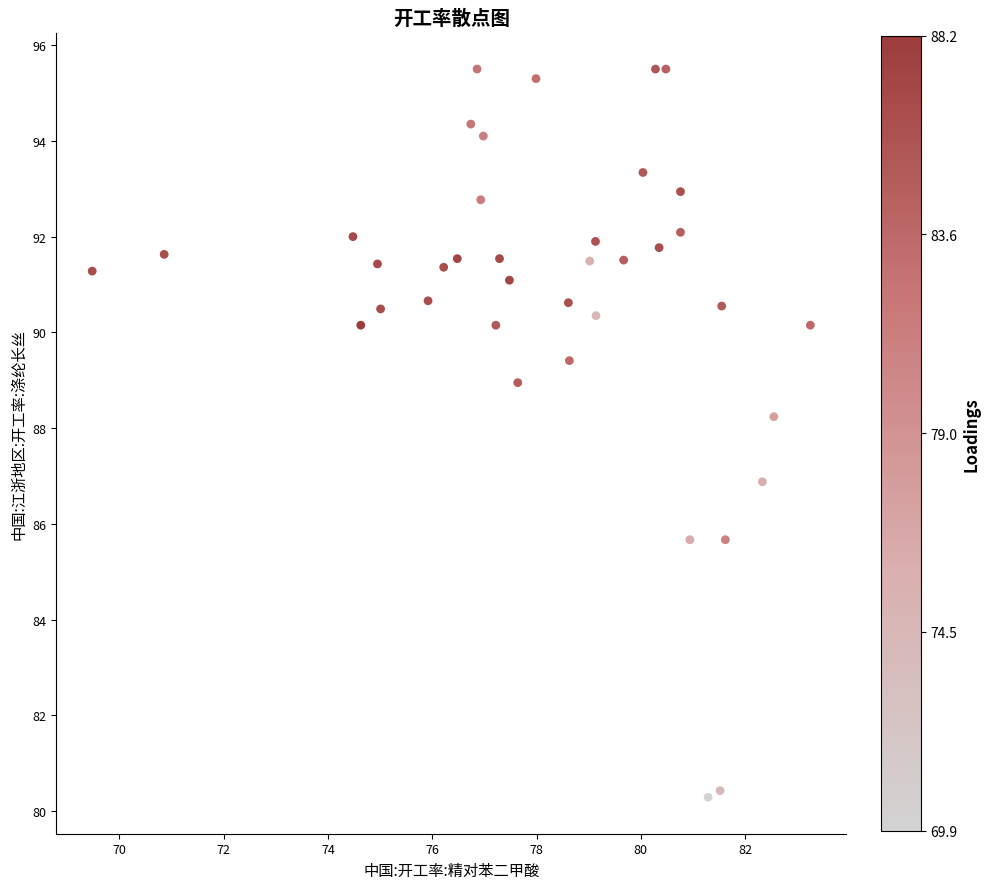

What is the range of X values (max minus min)?

13.8